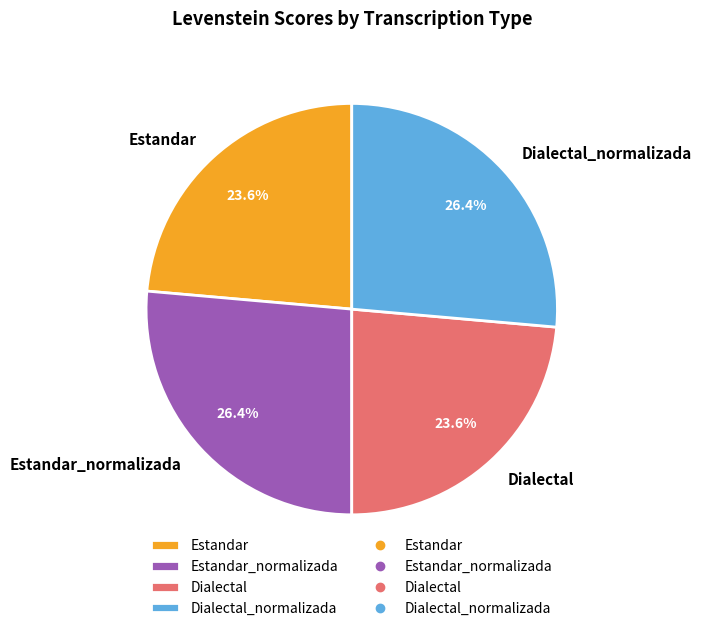

Does Estandar account for over 50% of the chart?

No